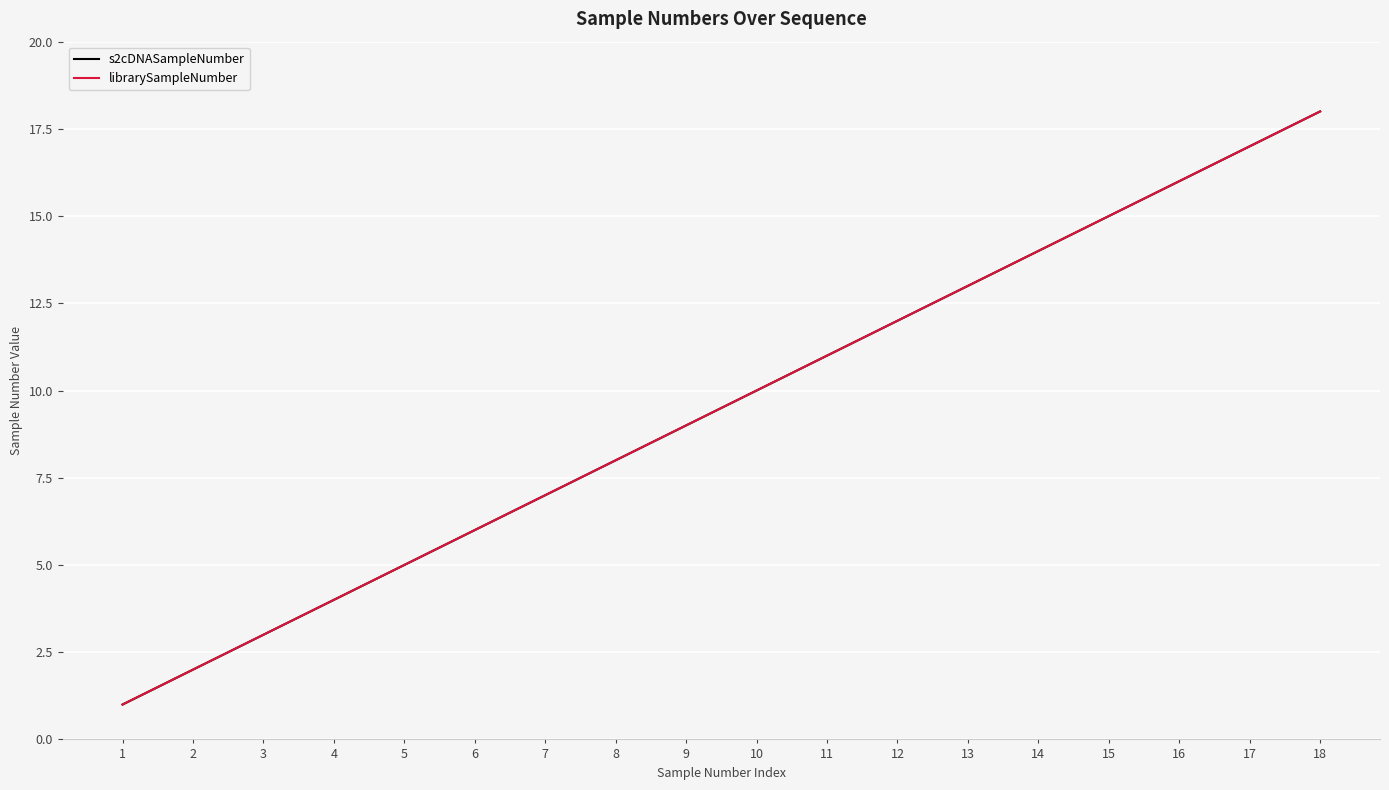

Which category has the highest value across all series?

18